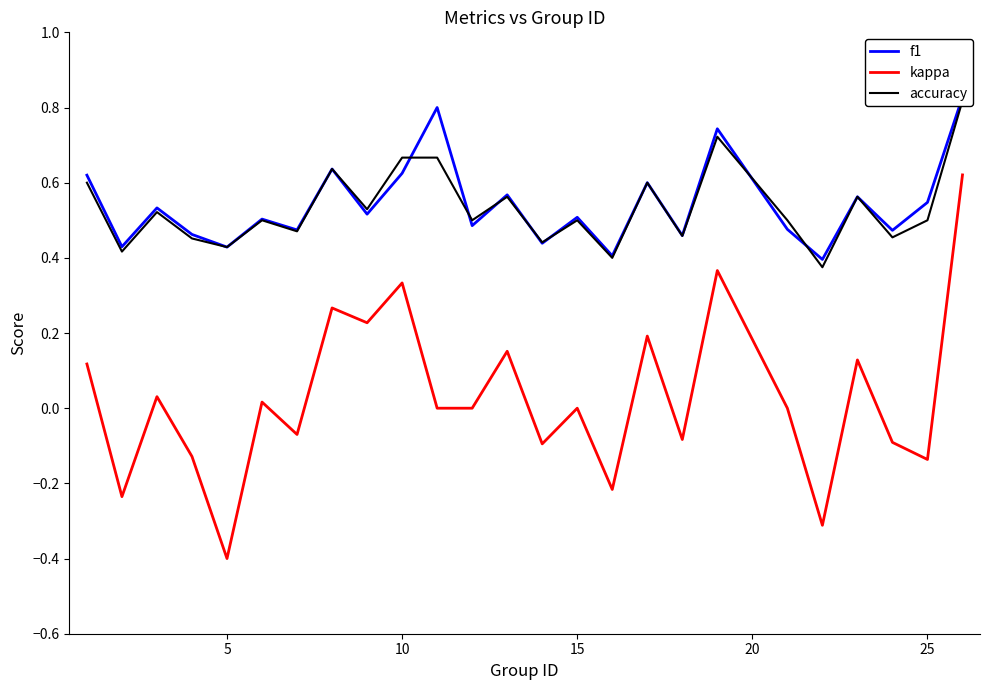

What is the highest value of the f1 series?

0.8